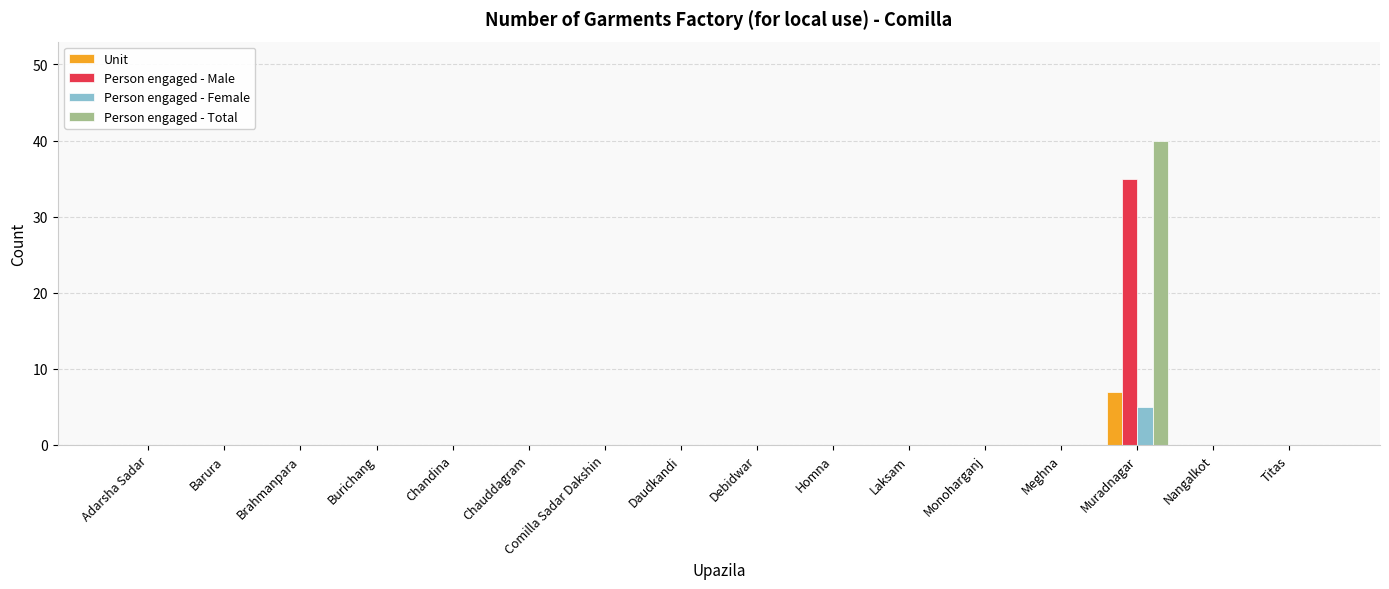

True or false: Unit has a value of -4 at Titas.

False